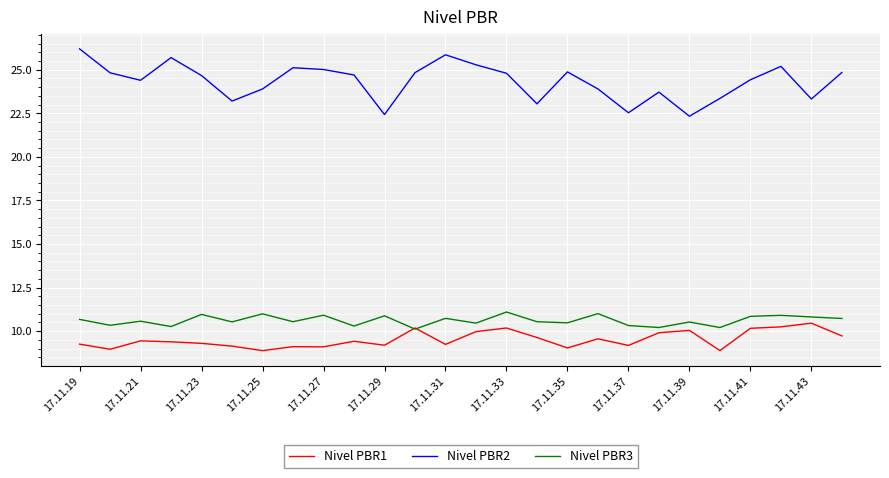

True or false: Nivel PBR2 and Nivel PBR1 cross at least once.

False